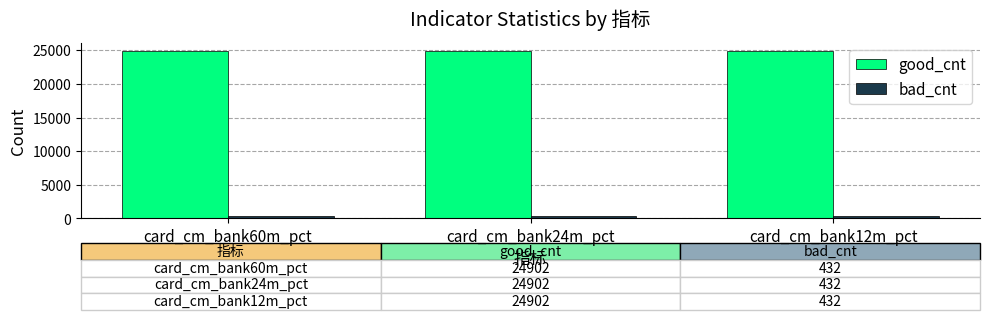

Is the value of bad_cnt at card_cm_bank60m_pct greater than the value of good_cnt at card_cm_bank60m_pct?

No